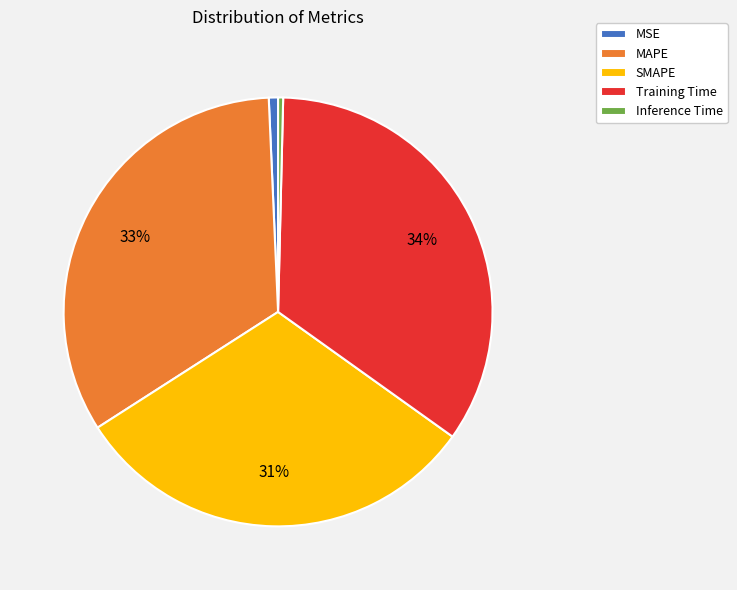

Is there any slice that represents more than half of the pie?

No